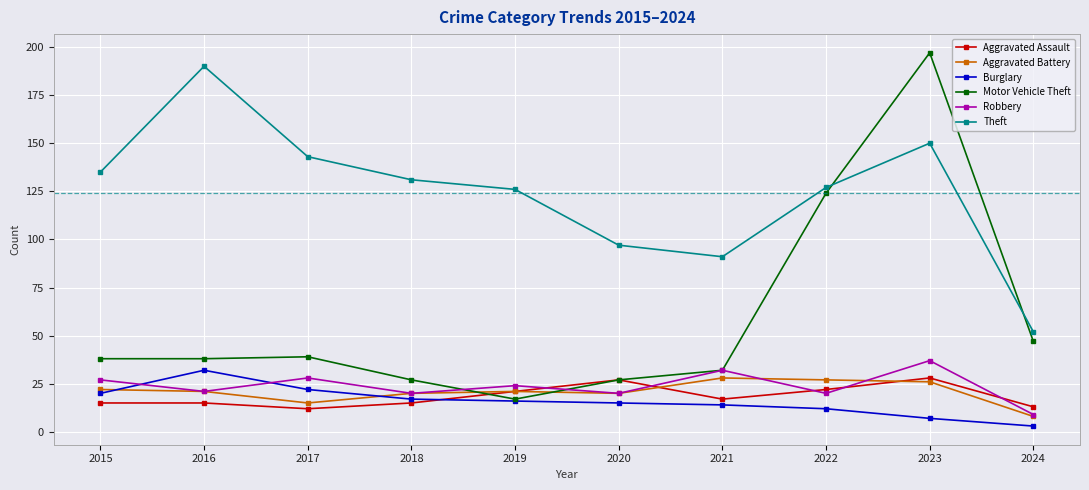

What is the value of the Aggravated Assault point at the 1st from the left?

15